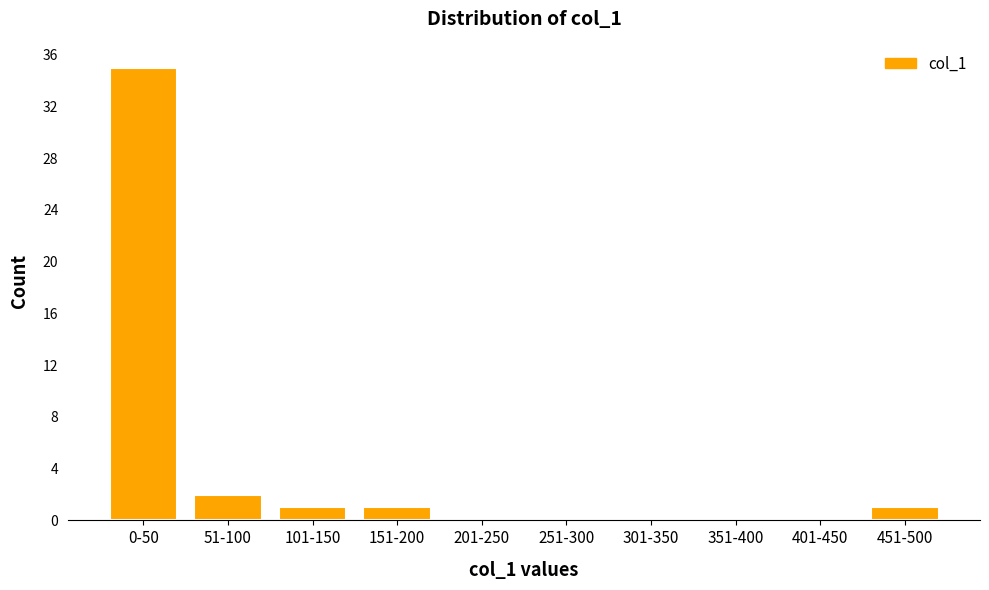

Reading right to left, transcribe all the data shown in this chart.

451-500=1	401-450=0	351-400=0	301-350=0	251-300=0	201-250=0	151-200=1	101-150=1	51-100=2	0-50=35